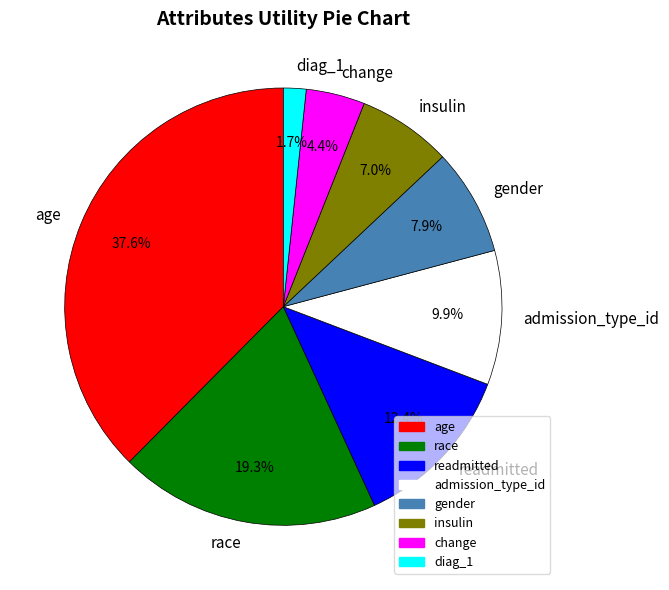

Between change and insulin, which is larger?

insulin